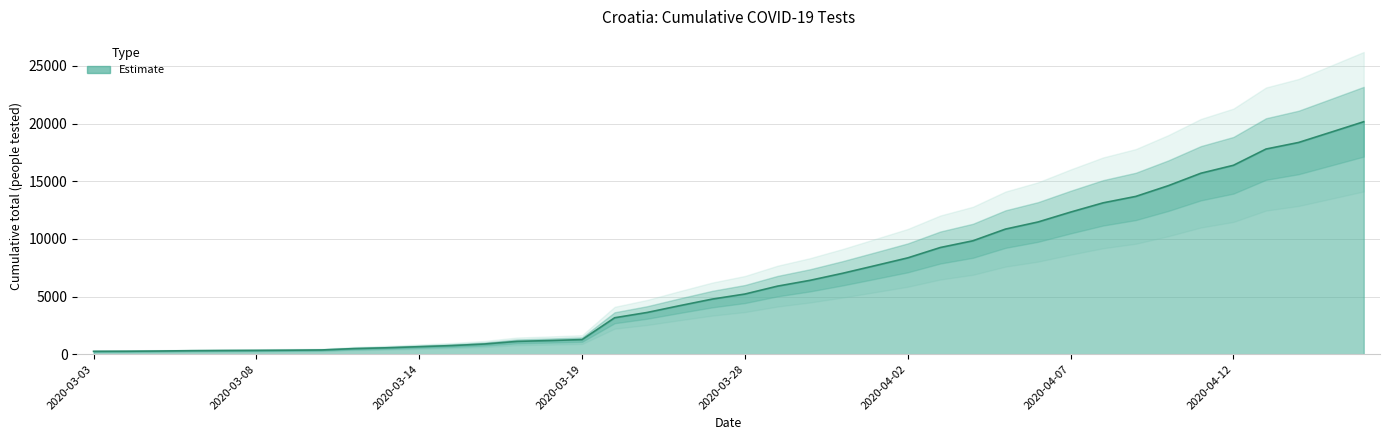

What is the label of the 32nd point from the right?

2020-03-12